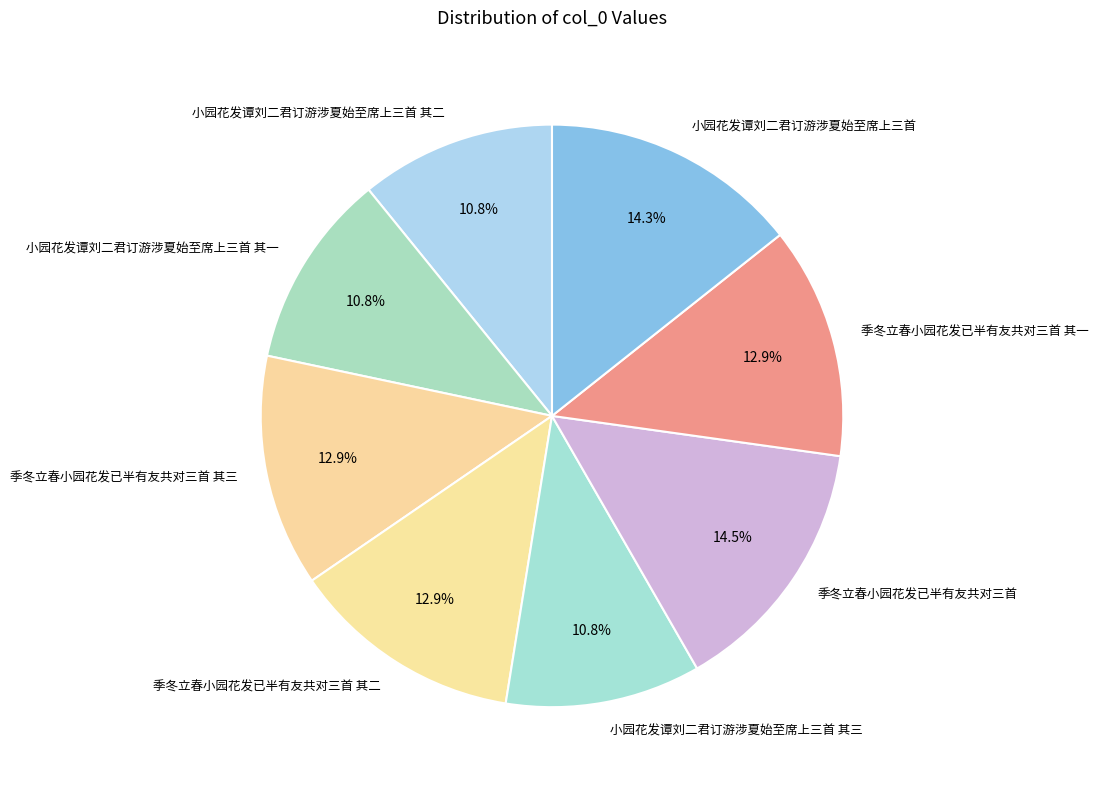

What percentage is NOT represented by 小园花发谭刘二君订游涉夏始至席上三首?

85.7%